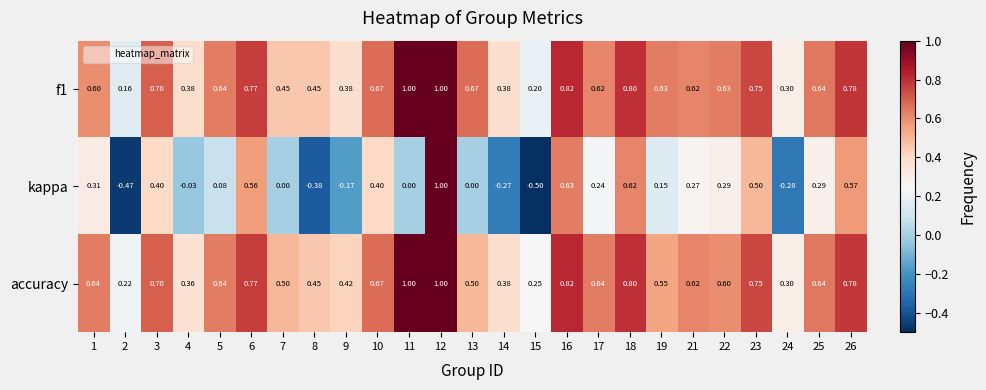

Which series has the widest spread of values?

kappa